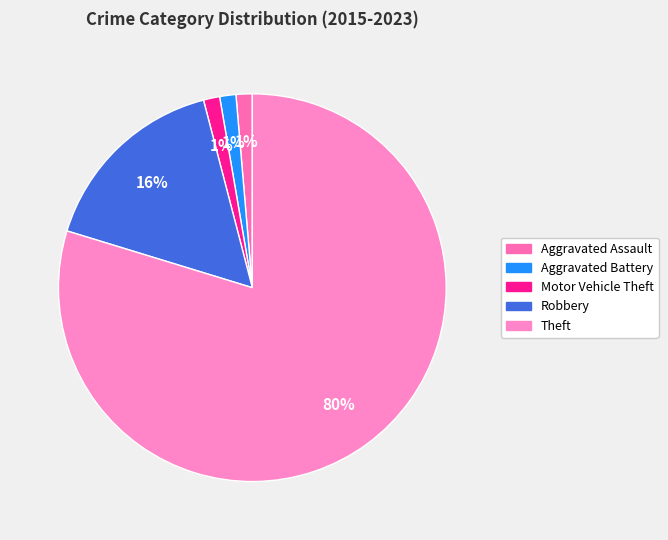

Do Robbery and Motor Vehicle Theft together represent more than half of the pie?

No